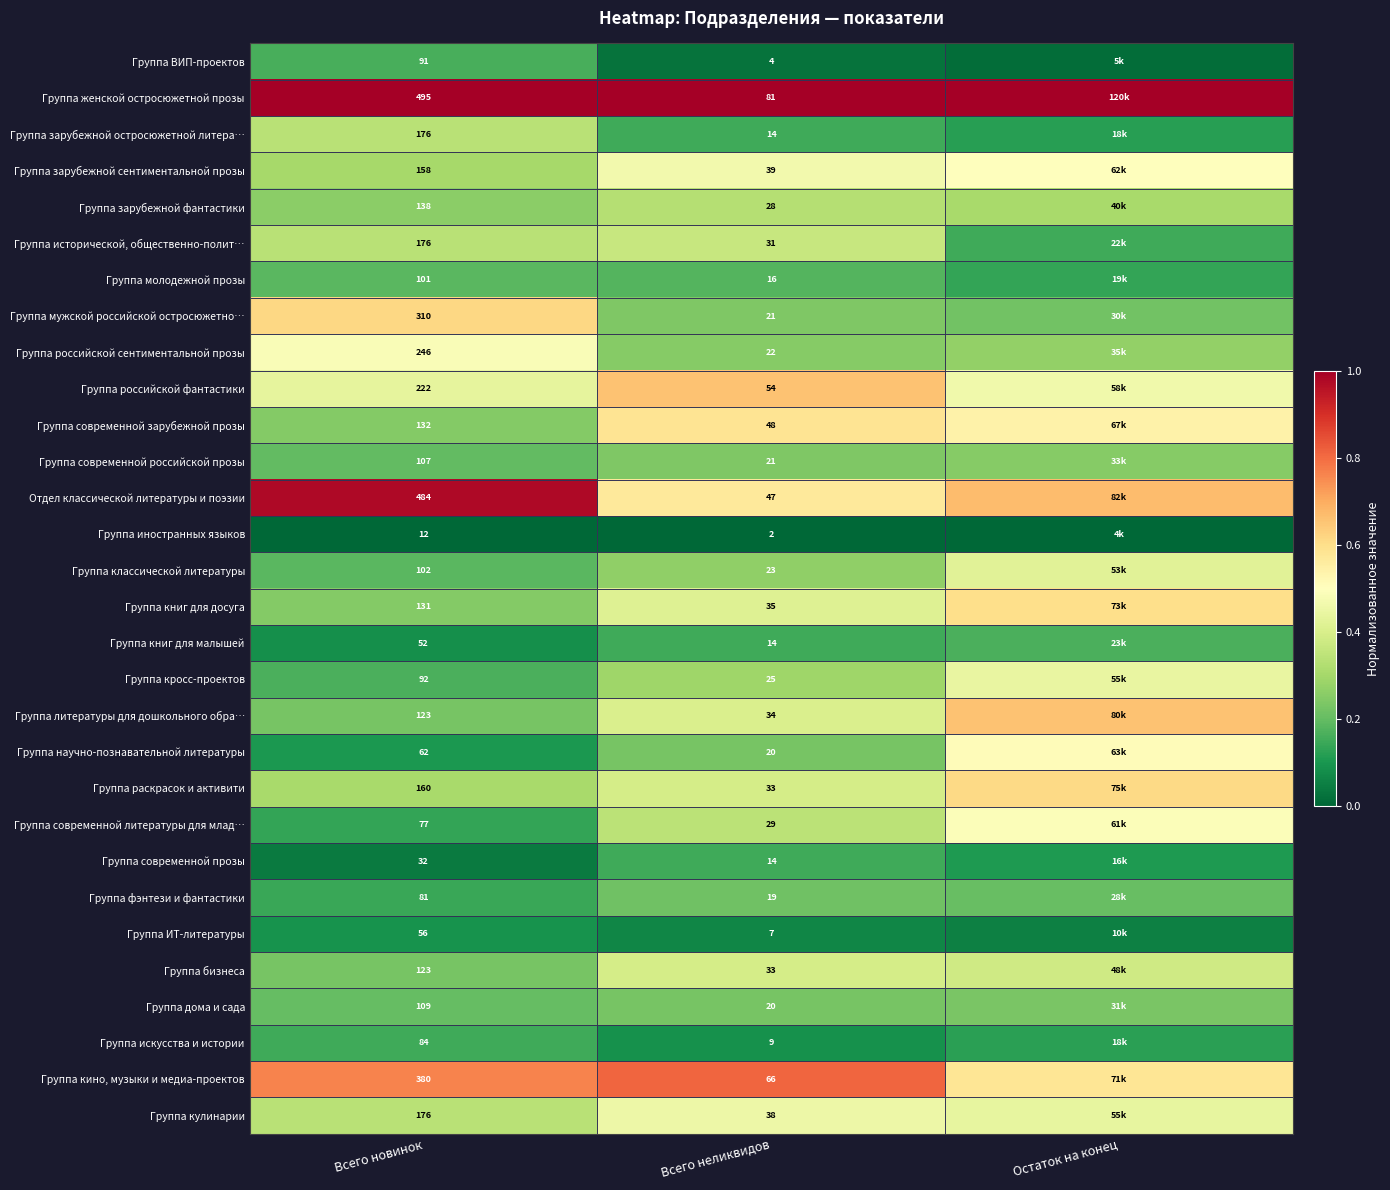

Which series changed the most between Всего новинок and Всего неликвидов?

Отдел классической литературы и поэзии